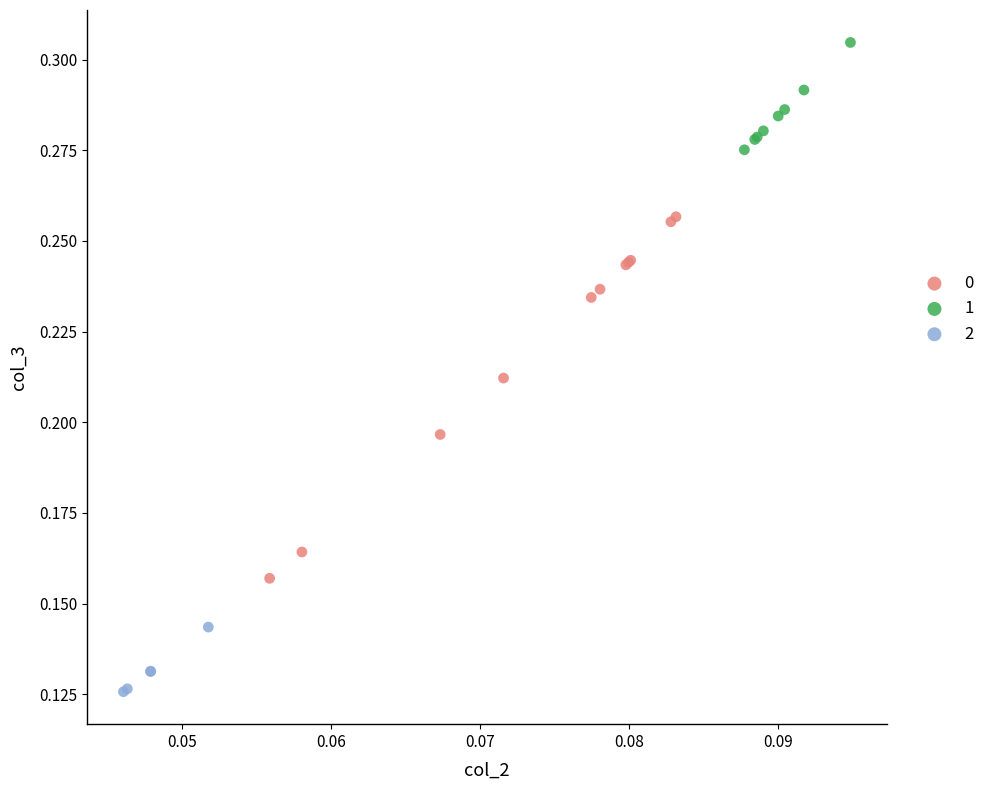

Which series has the largest Y range (max minus min)?

0